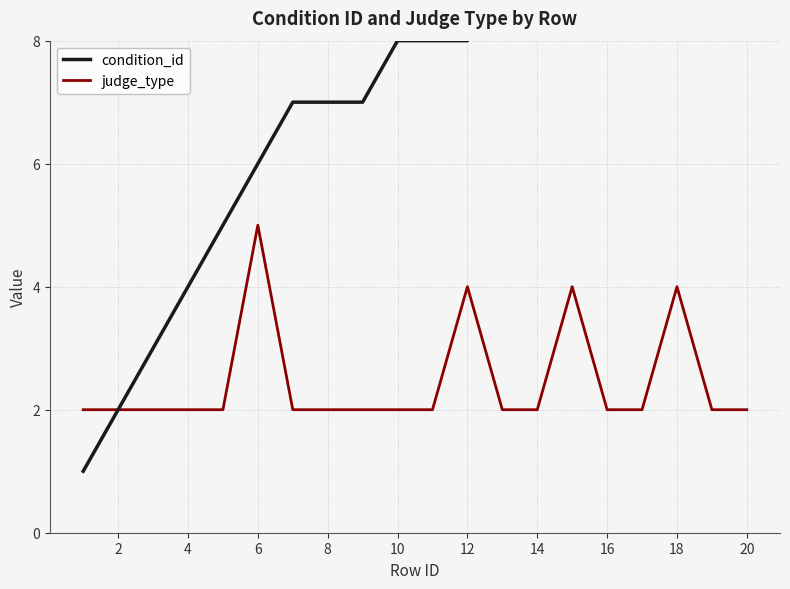

The value of judge_type at 2 is 3. True or false?

False